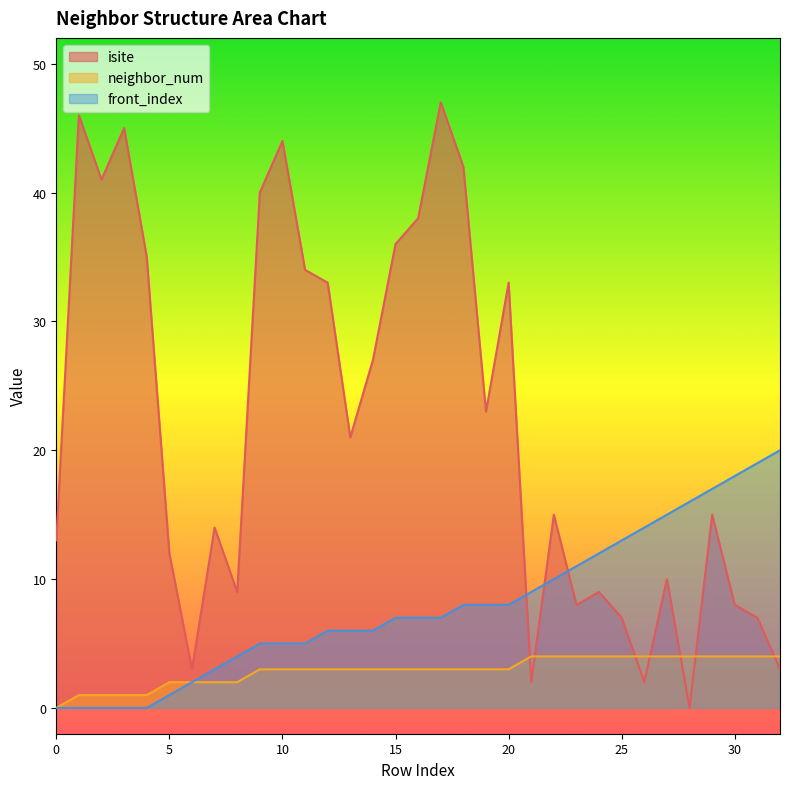

Which series has the largest total across all categories?

isite